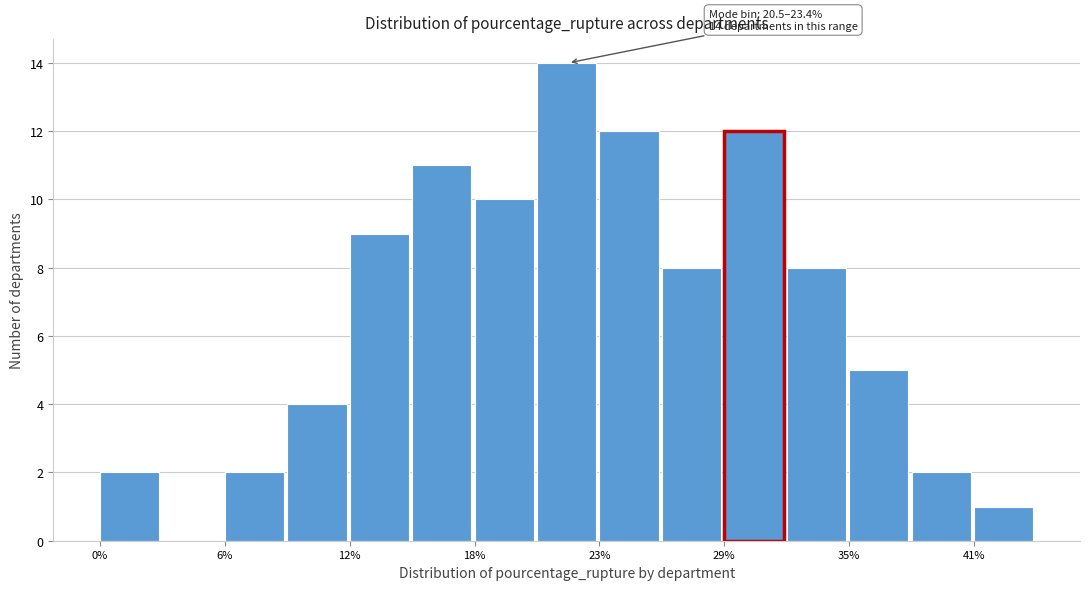

Around what value on the x-axis is the tallest bar? Give the approximate position of its centre, as read against the axis.

22